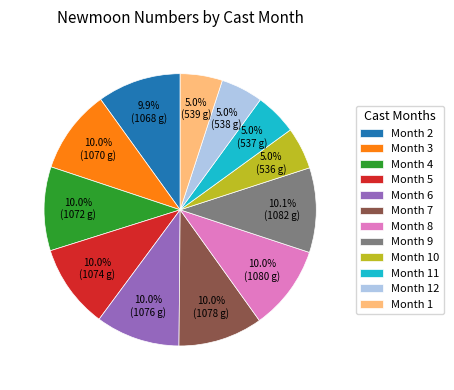

Is there any slice that represents more than half of the pie?

No